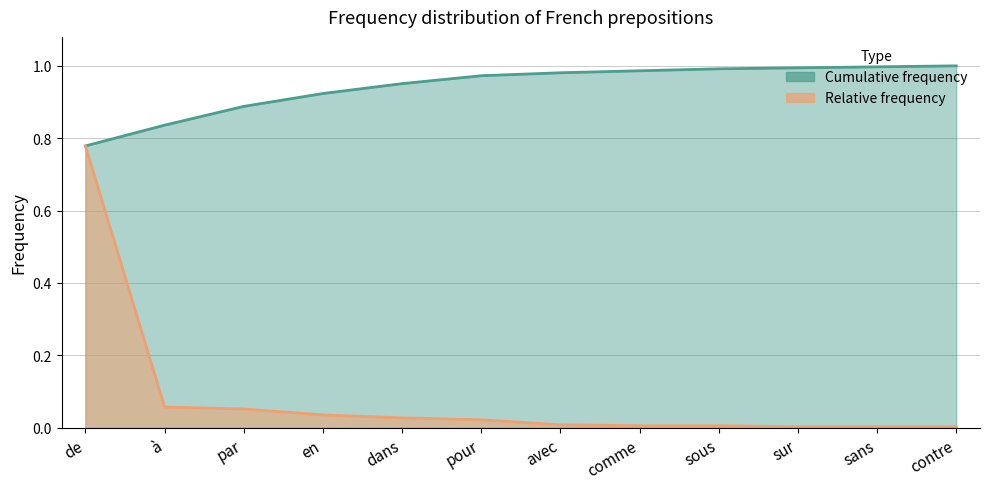

What is the minimum value for Cumulative frequency?

0.8